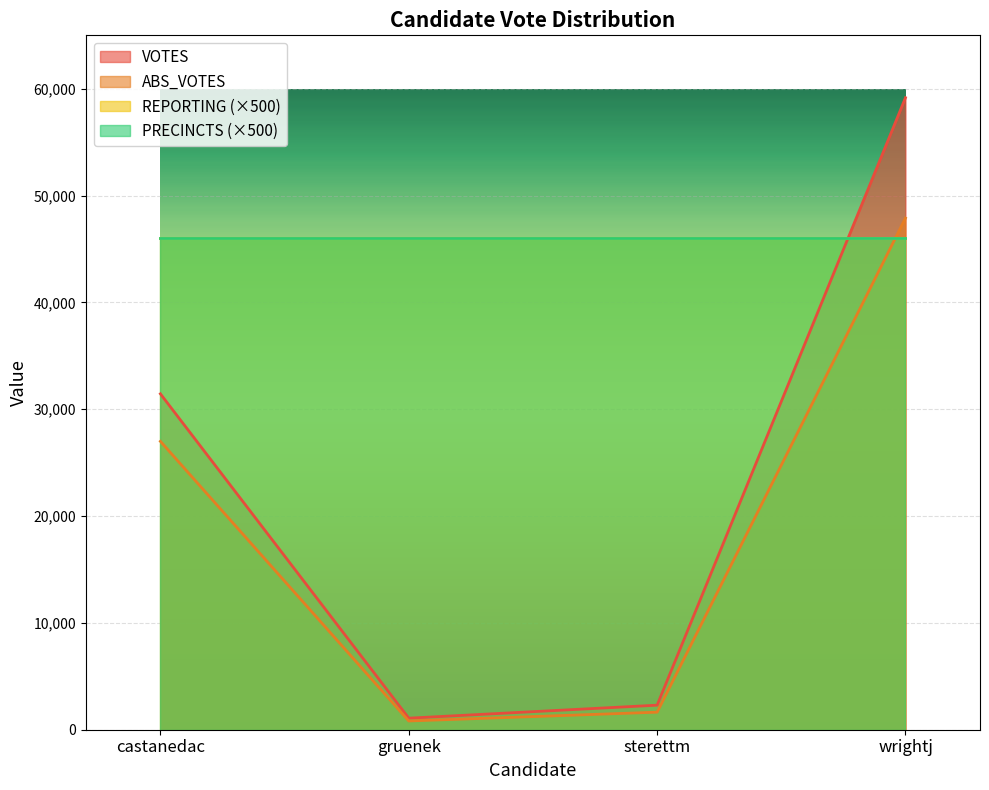

Is the value of ABS_VOTES at castanedac greater than the value of VOTES at wrightj?

No